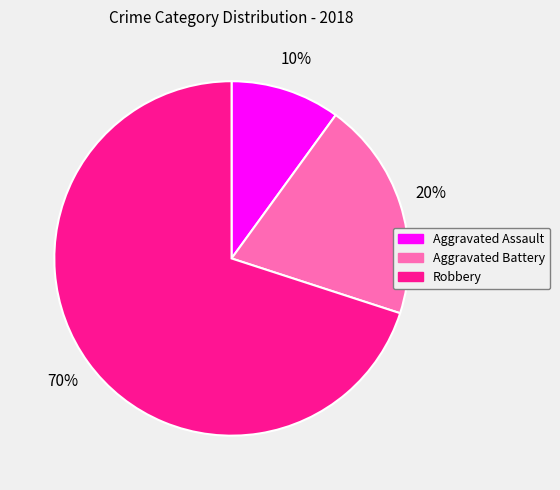

Do Aggravated Battery and Aggravated Assault together represent more than half of the pie?

No